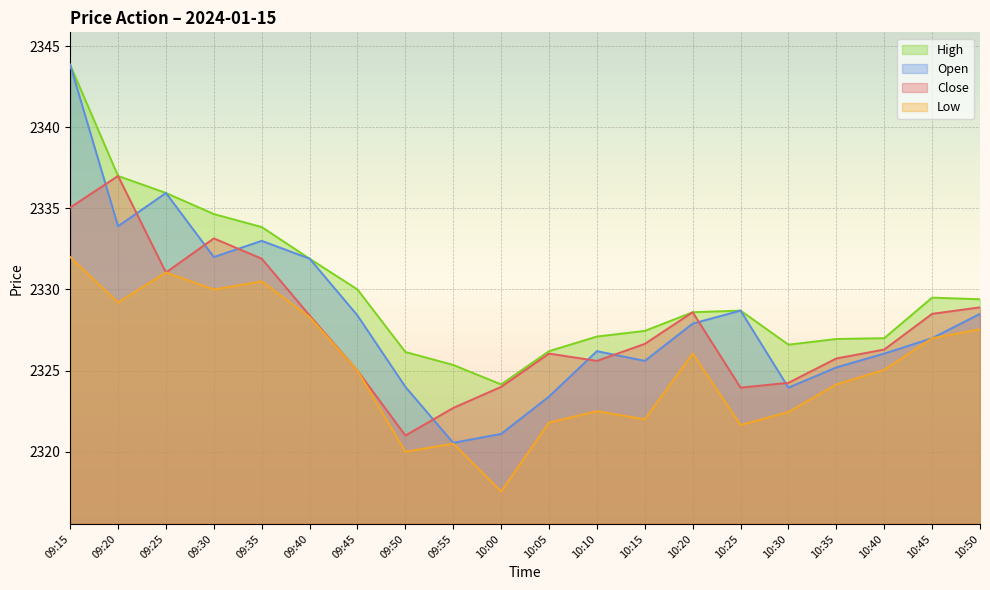

Rank the series at 09:50 from lowest to highest value.

Low, Close, Open, High